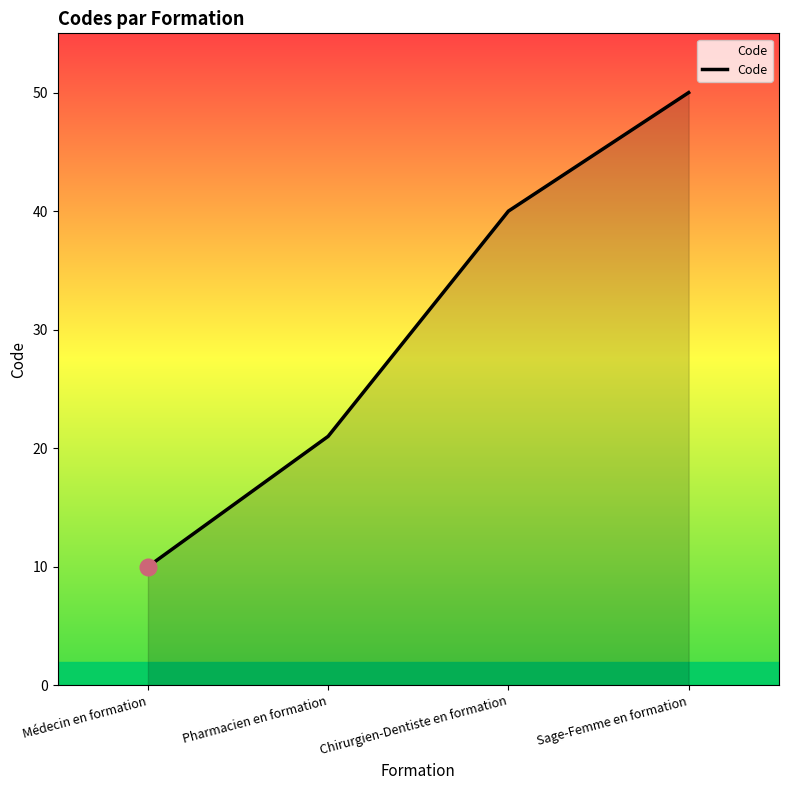

At which label is the value closest to 30?

Pharmacien en formation